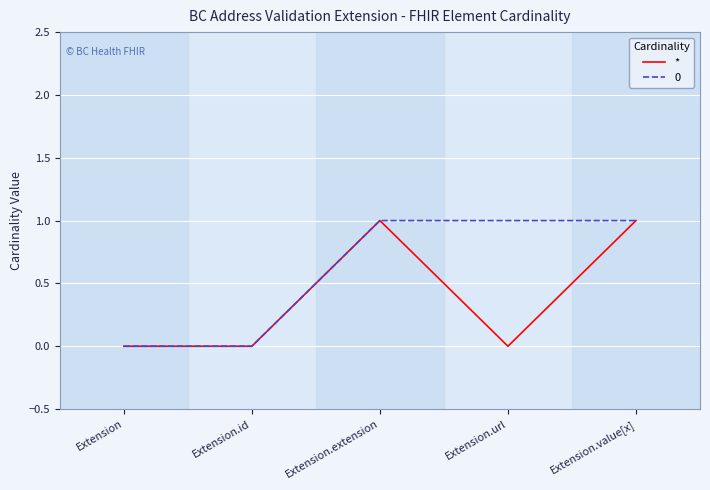

What position from the right is Extension.extension?

3